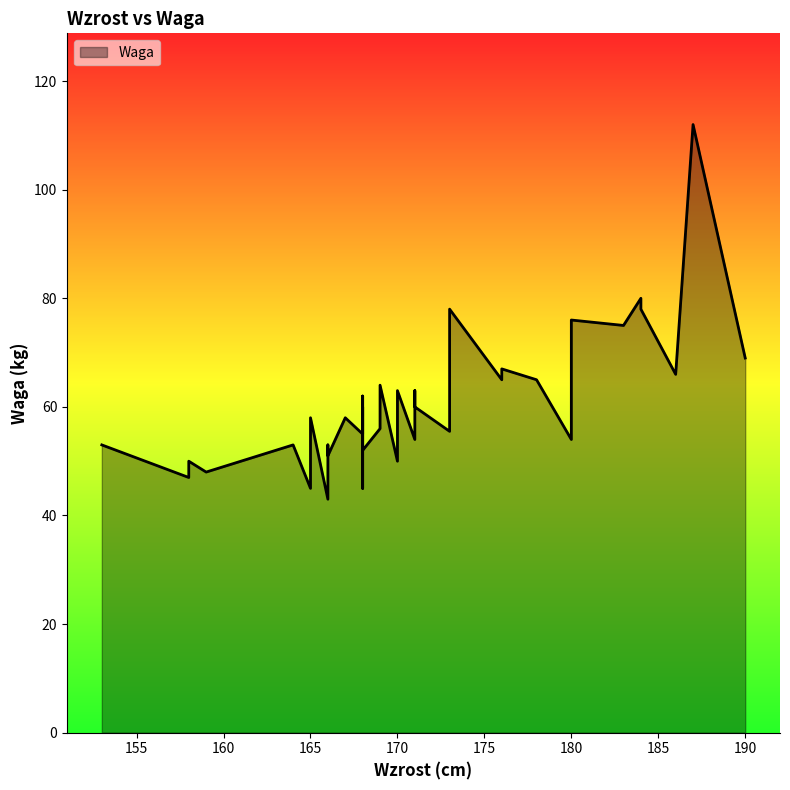

Reading left to right, list all the values displayed in this chart.

170=50.0	158=47.0	168=55.0	167=58.0	180=54.0	166=43.0	165=45.0	168=60.0	164=53.0	190=69.0	171=54.0	165=52.0	187=112.0	169=56.0	166=53.0	173=55.5	165=58.0	183=75.0	168=45.0	168=62.0	171=63.0	166=53.0	180=76.0	158=50.0	168=57.0	184=80.0	184=78.0	170=55.0	170=63.0	168=52.0	178=65.0	159=48.0	176=65.0	186=66.0	171=60.0	166=51.0	169=64.0	153=53.0	173=78.0	176=67.0